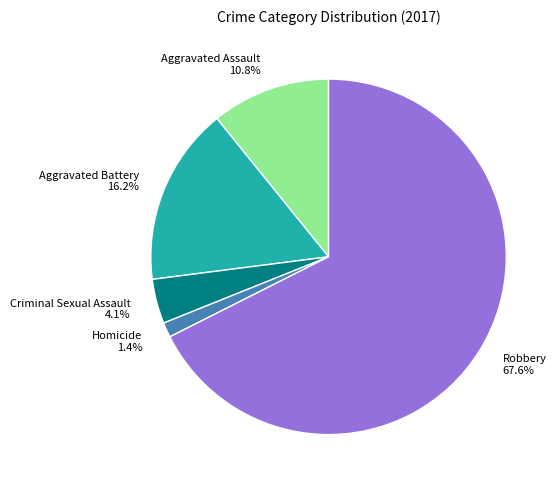

Which slice is the largest?

Robbery